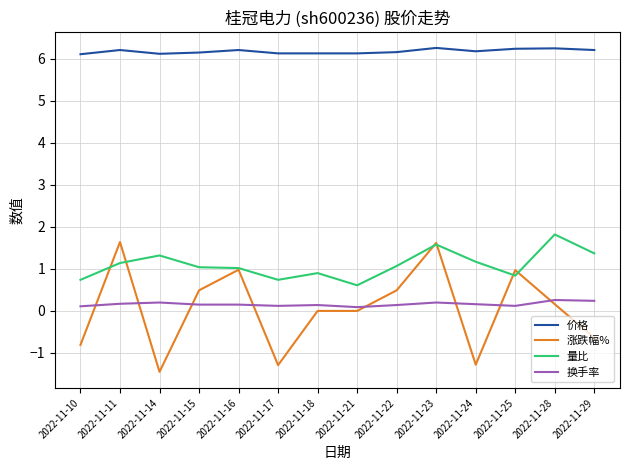

The 量比 series shows 0.5 at 2022-11-24. True or false?

False